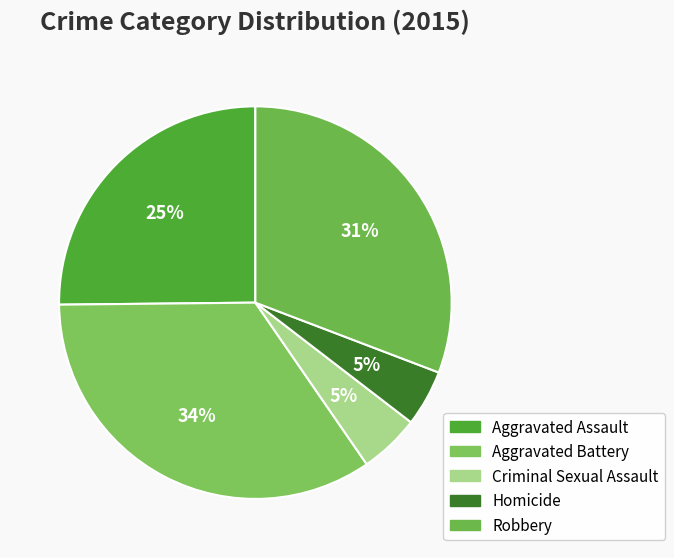

How many segments does this pie chart have?

5